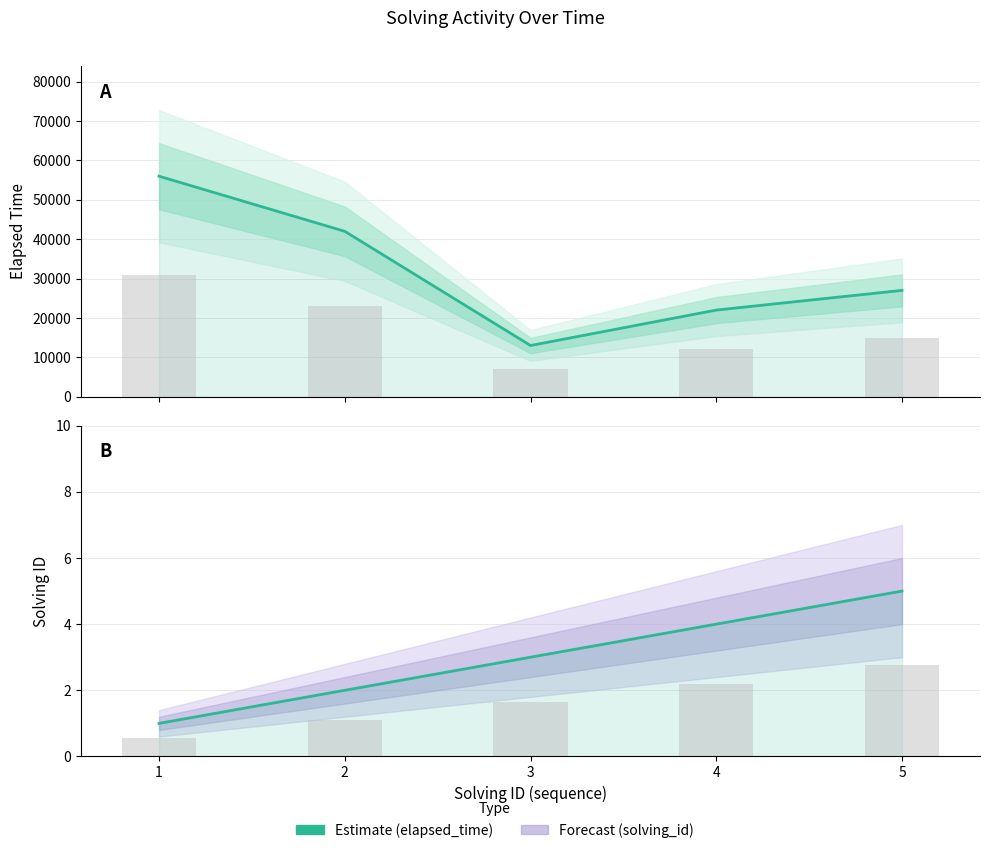

At which category is the sum across all series the highest?

1